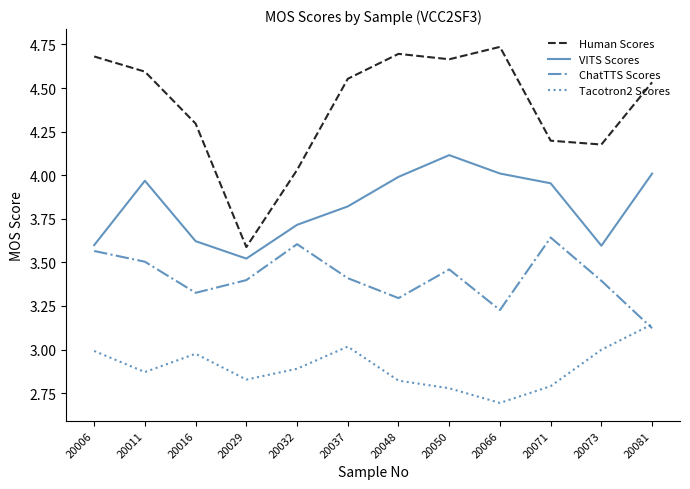

Which series has the widest spread of values?

Human Scores